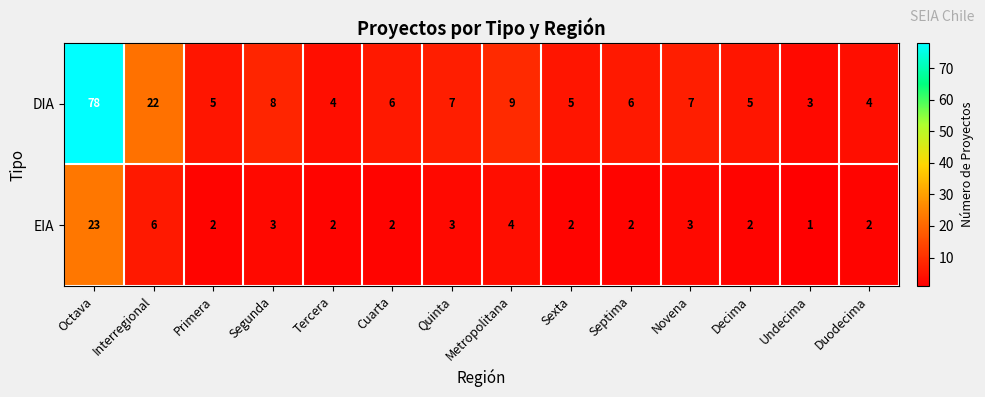

What is the sum of the DIA values at Segunda and Interregional?

30